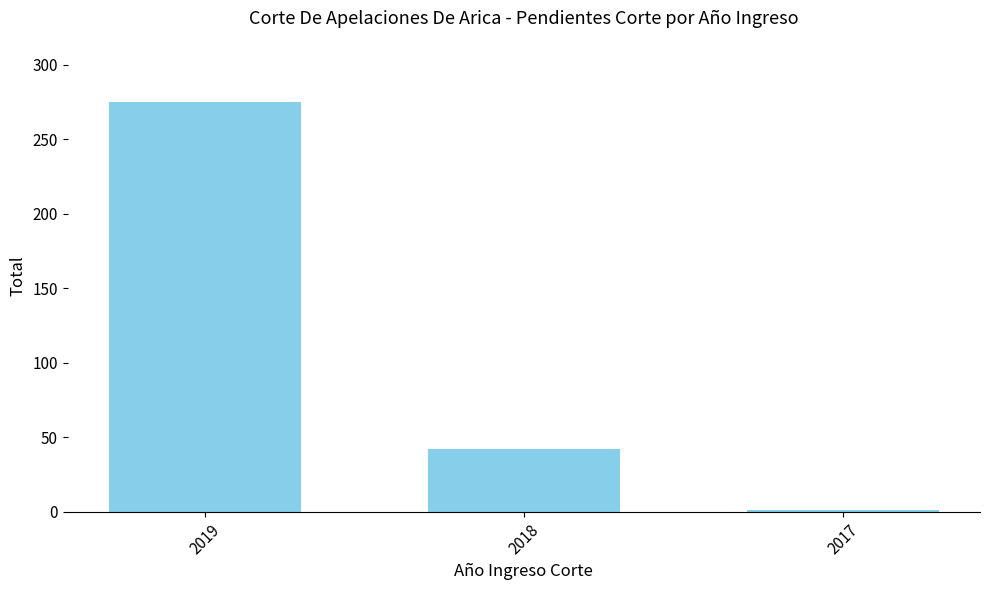

Reading left to right, transcribe all the data shown in this chart.

275	42	1